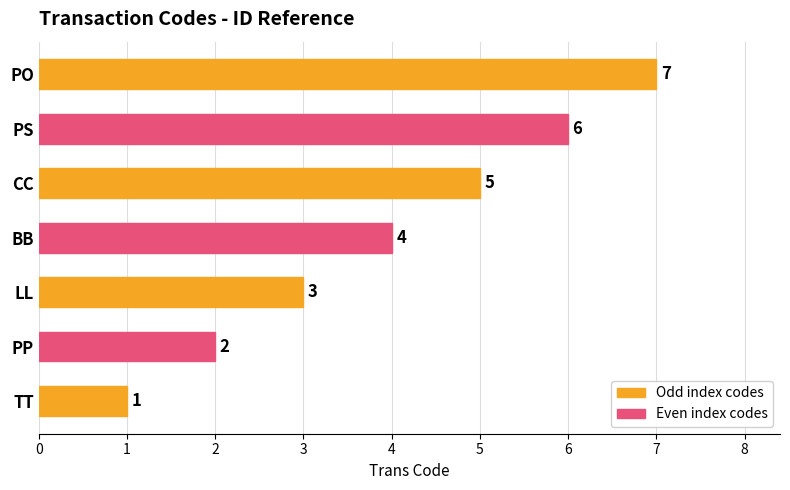

How many values are between 2 and 6?

5